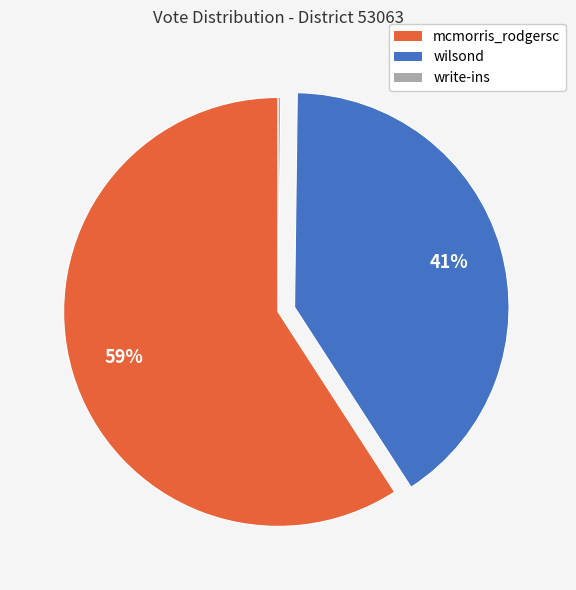

Is it true that mcmorris_rodgersc is 59% of the pie?

True